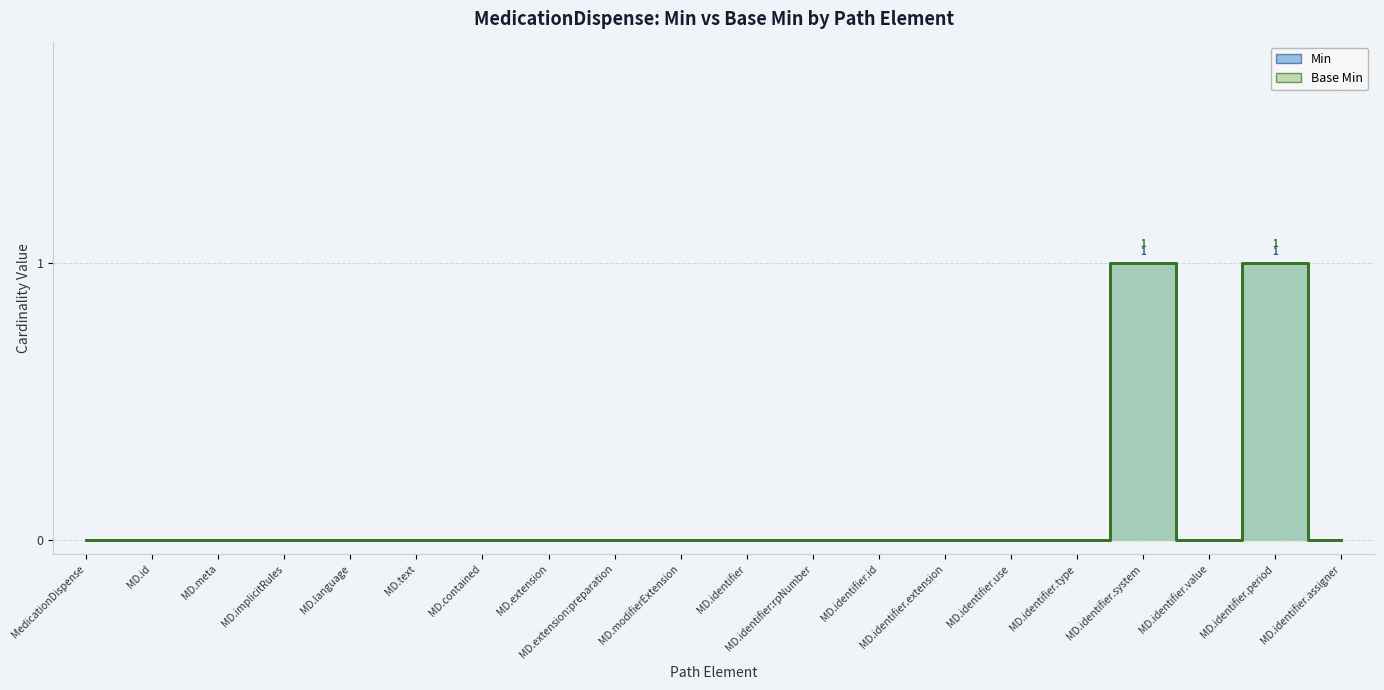

True or false: Base Min and Min intersect in this chart.

False